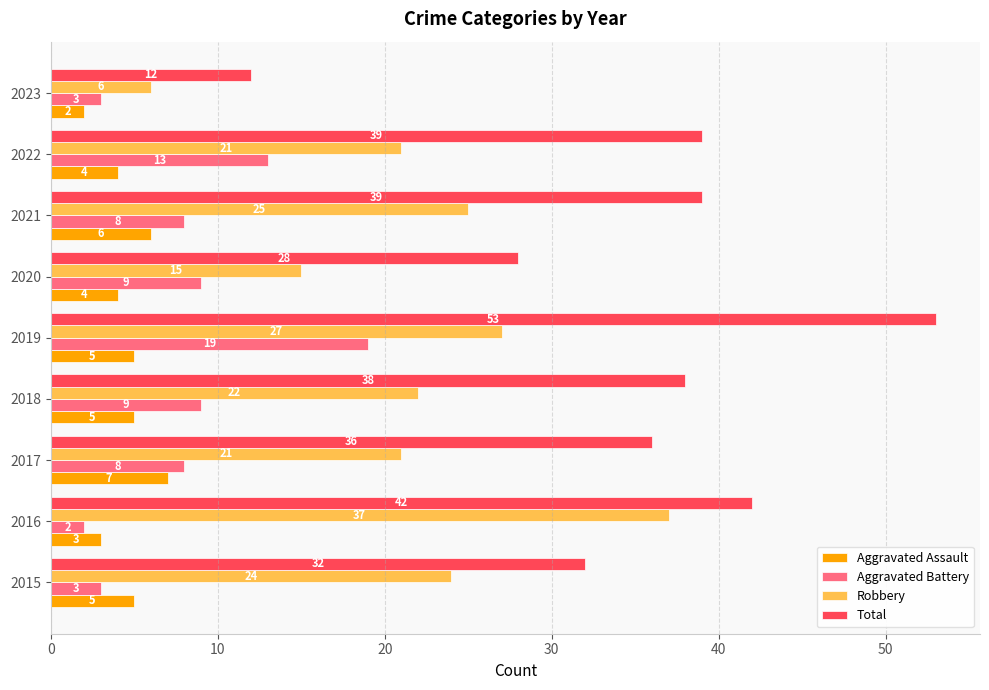

At which label does Total reach its peak?

2019